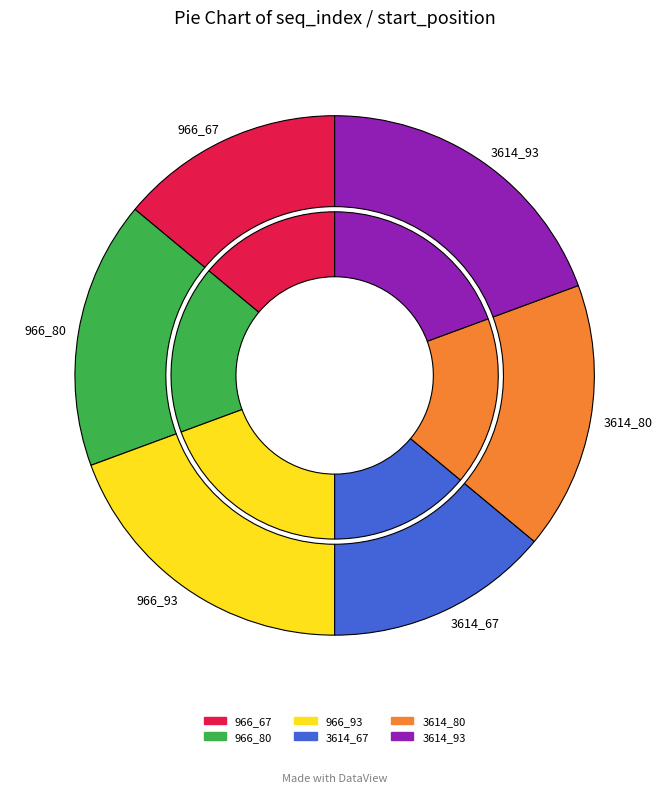

To the nearest percent, what is the difference between the largest and smallest slice percentages?

5%